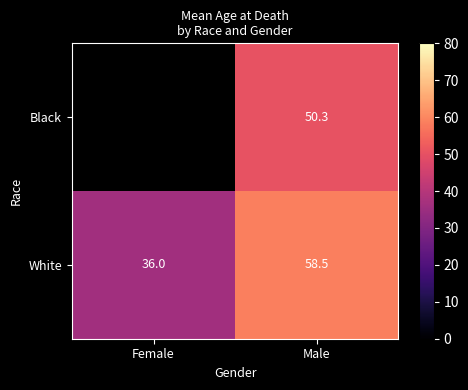

How many categories are shown in the chart?

2